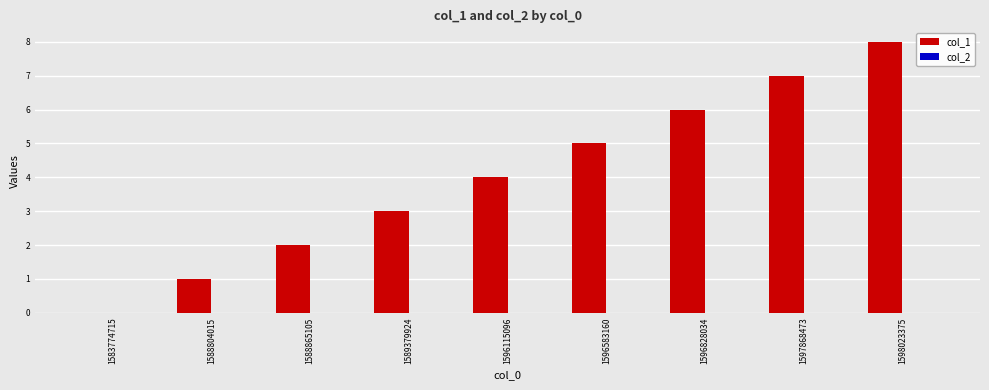

Which category has the highest value across all series?

1598023375